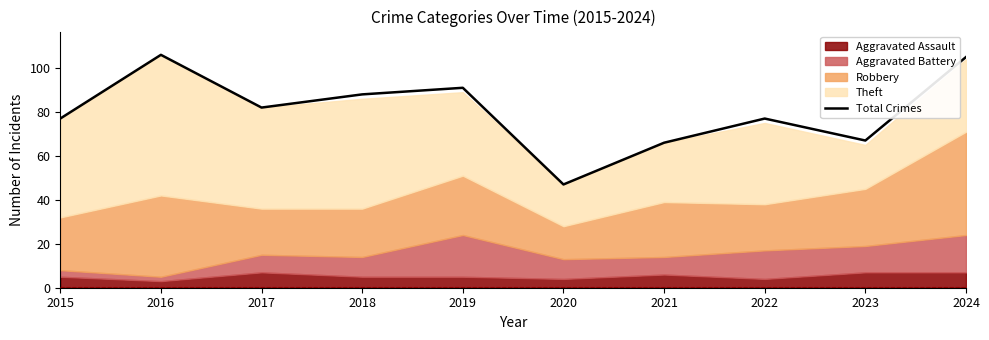

Reading right to left, what are all the values shown in this chart?

105	67	77	66	47	91	88	82	106	77